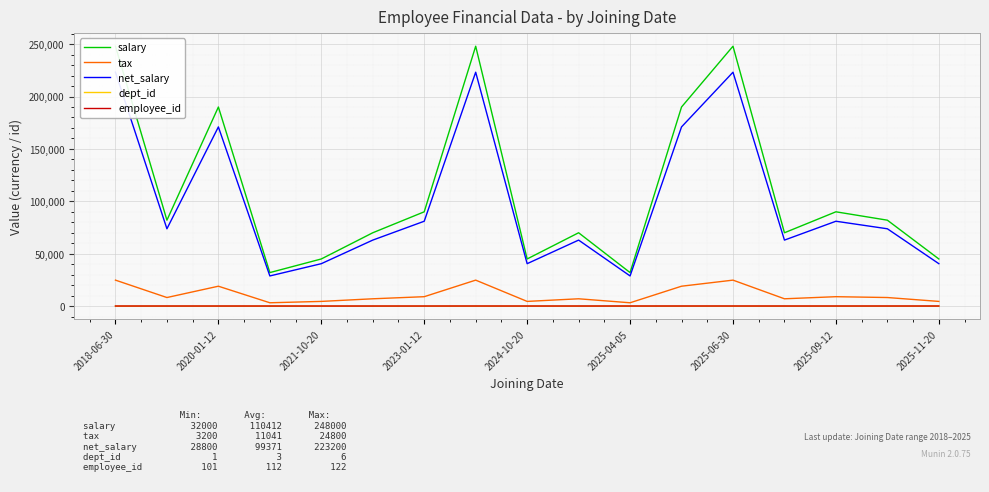

What position from the left is 2023-01-12?

4